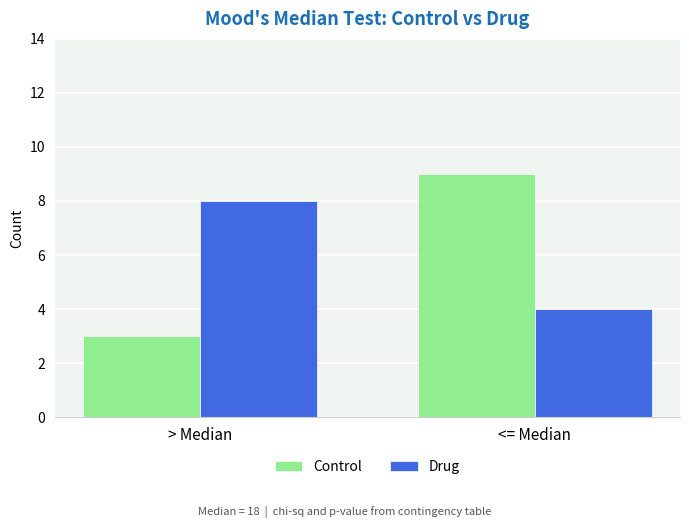

The value of Control at <= Median is 9. True or false?

True